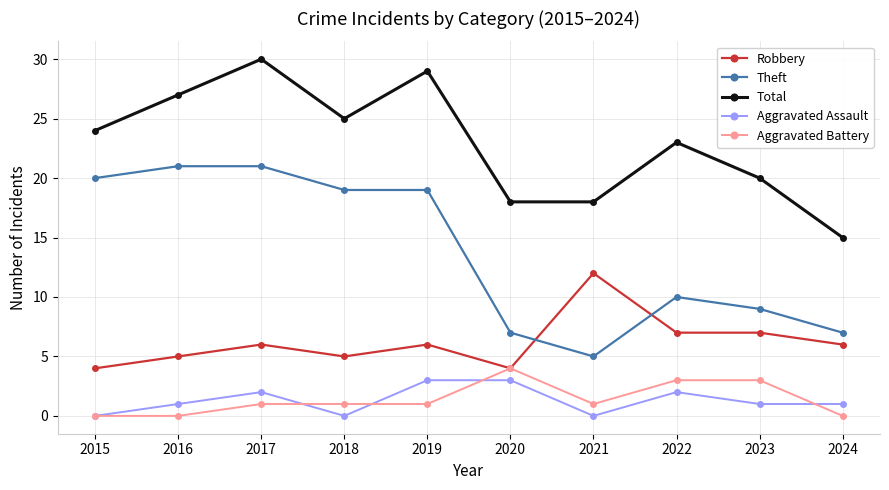

Reading right to left, what are all the values shown in this chart?

Robbery: 6	7	7	12	4	6	5	6	5	4
Theft: 7	9	10	5	7	19	19	21	21	20
Total: 15	20	23	18	18	29	25	30	27	24
Aggravated Assault: 1	1	2	0	3	3	0	2	1	0
Aggravated Battery: 0	3	3	1	4	1	1	1	0	0